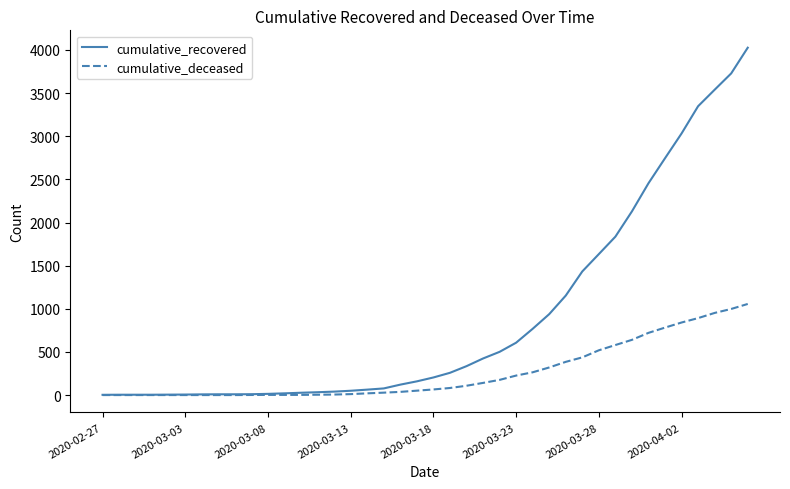

List the series in order of their peak value, highest first.

cumulative_recovered, cumulative_deceased